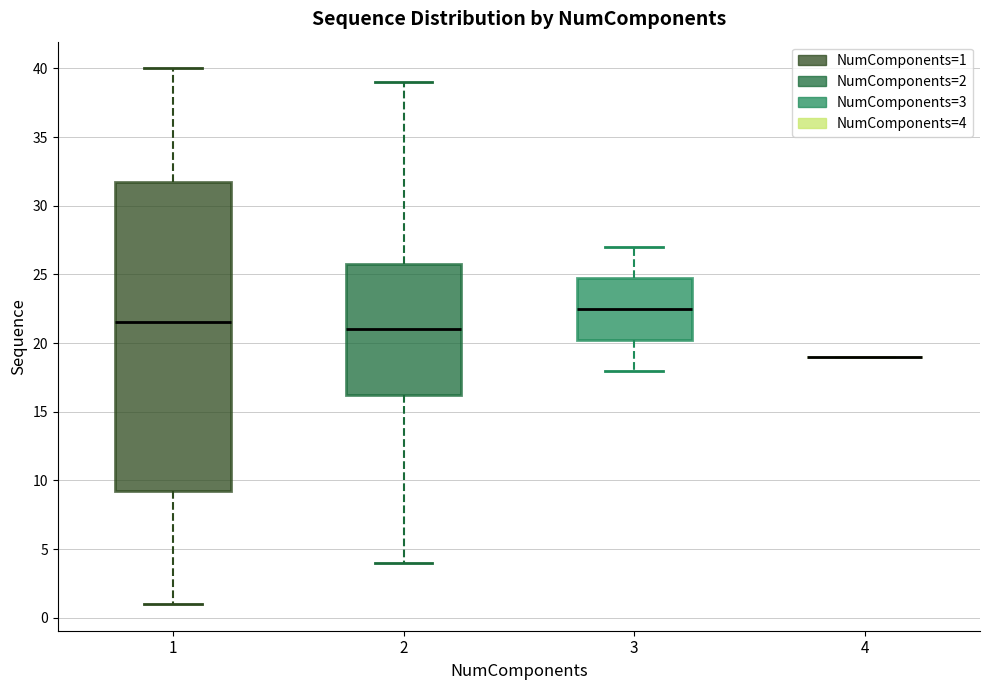

Which box is the tallest, from its lower edge to its upper edge?

1